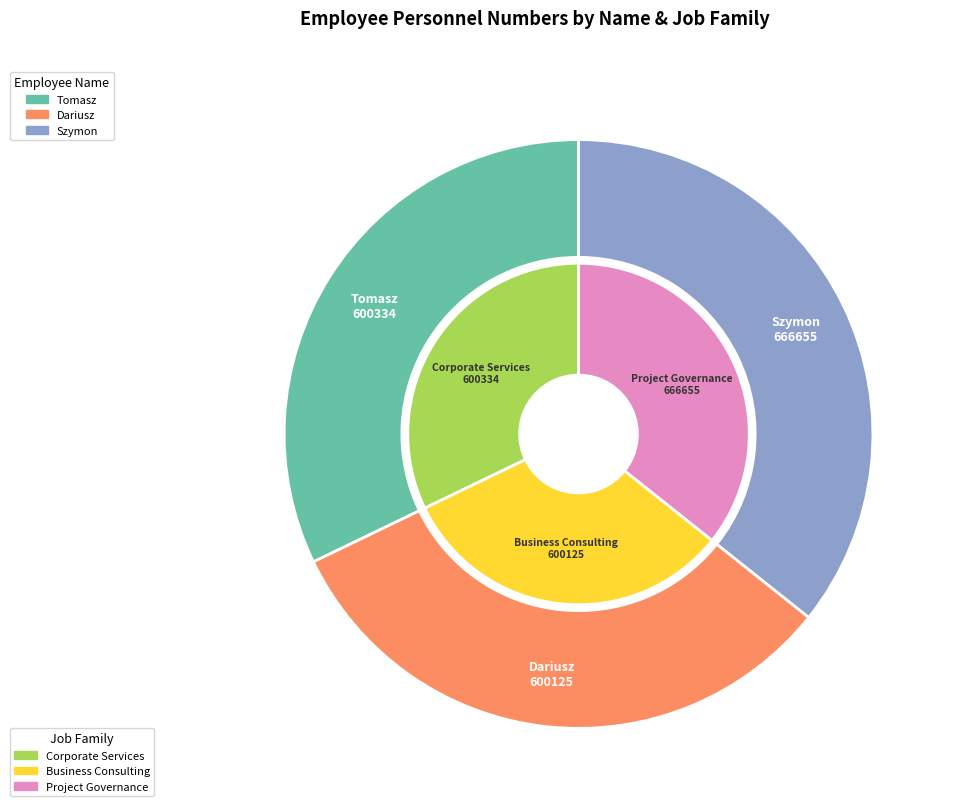

To the nearest percent, what percentage of the pie is Dariusz?

32%